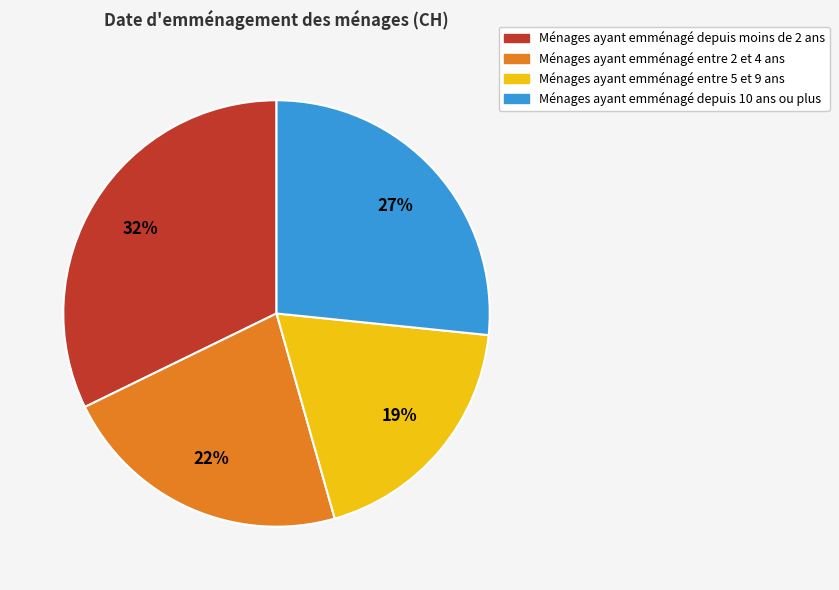

To the nearest percent, what is the difference between the largest and smallest slice percentages?

13%